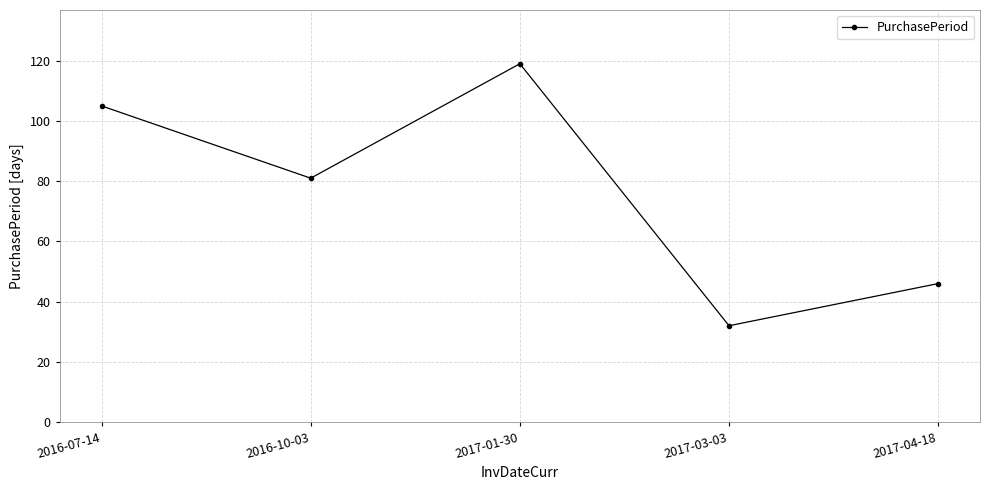

How many values are between 46 and 105?

3